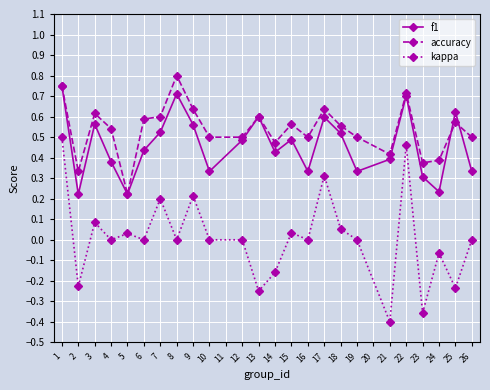

Which label corresponds to the smallest value in the chart?

21